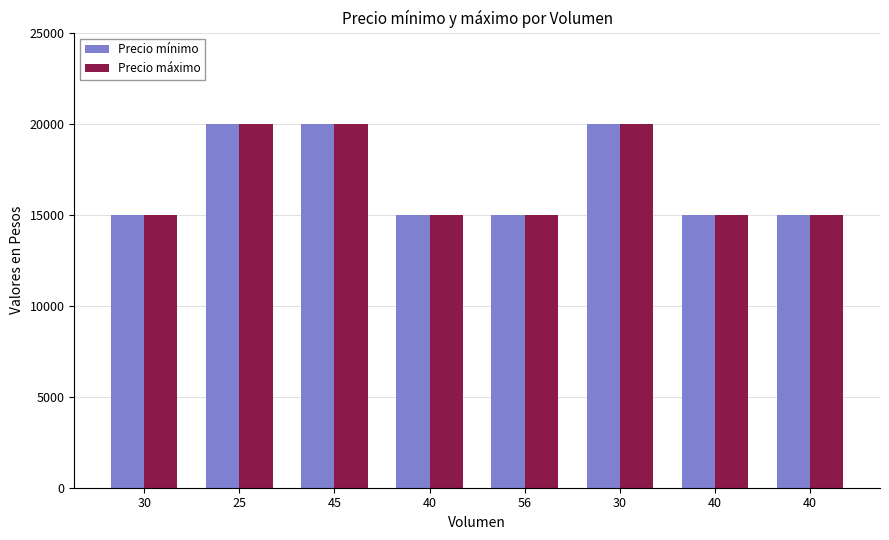

True or false: Precio mínimo has a value of 20278 at 40.

False